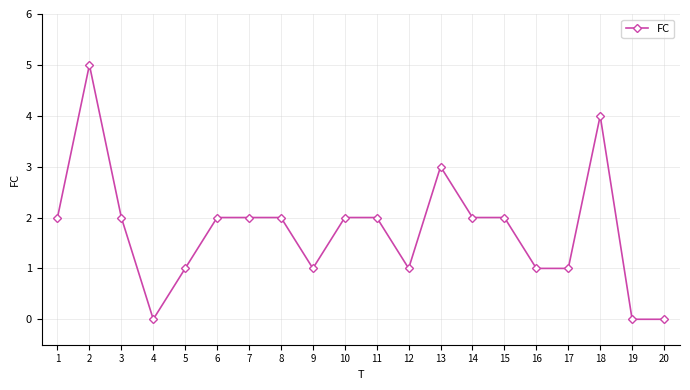

Approximately how many times larger is the value at 7 compared to 15?

1.0